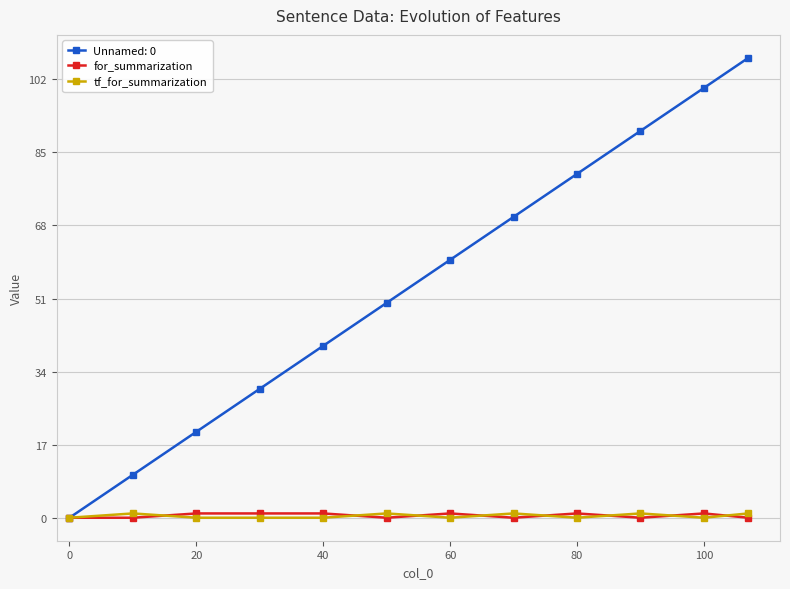

Which series has the largest total across all categories?

Unnamed: 0